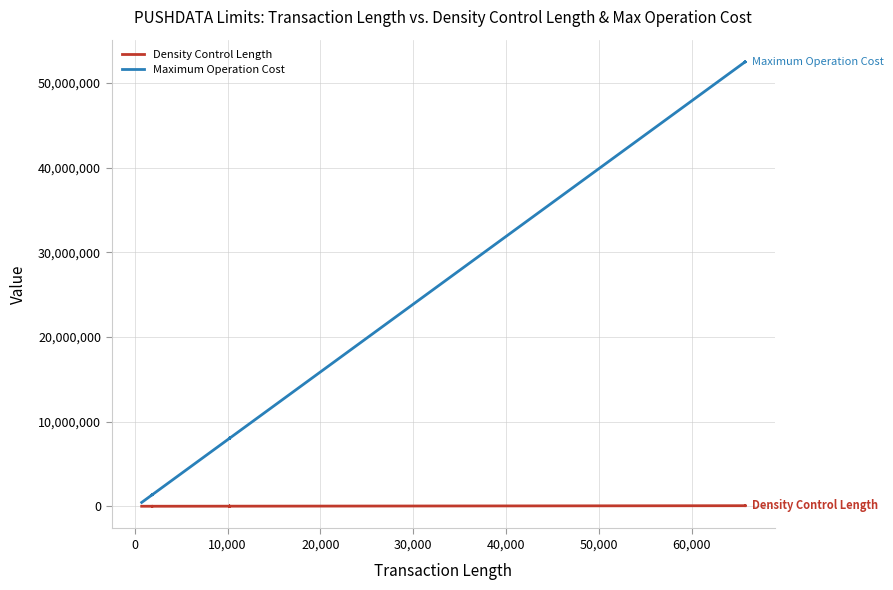

True or false: Density Control Length and Maximum Operation Cost cross at least once.

False